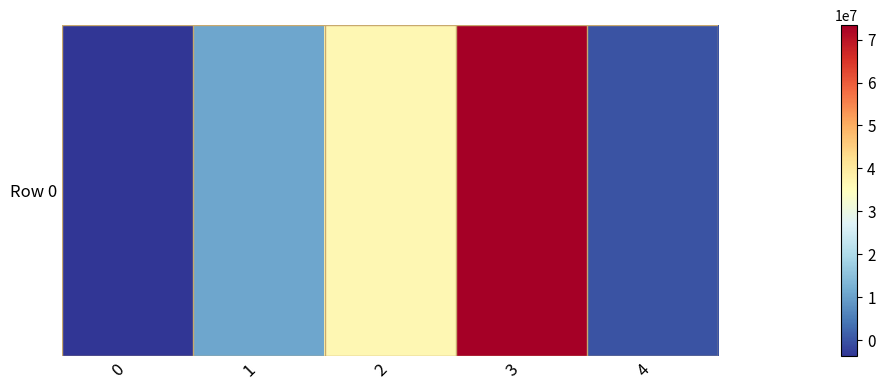

At which label does the data first exceed 10733190?

2